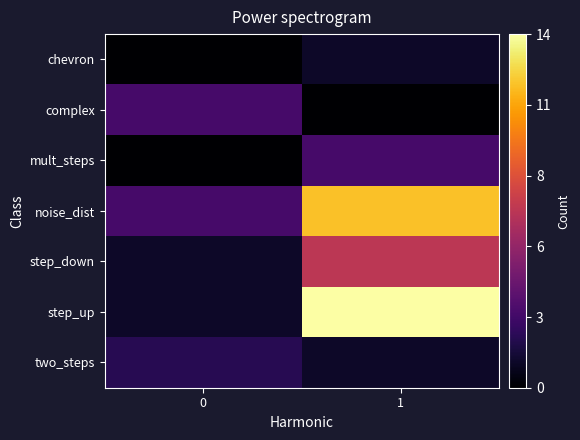

Rank the series at 0 from lowest to highest value.

chevron, mult_steps, step_down, step_up, two_steps, complex, noise_dist